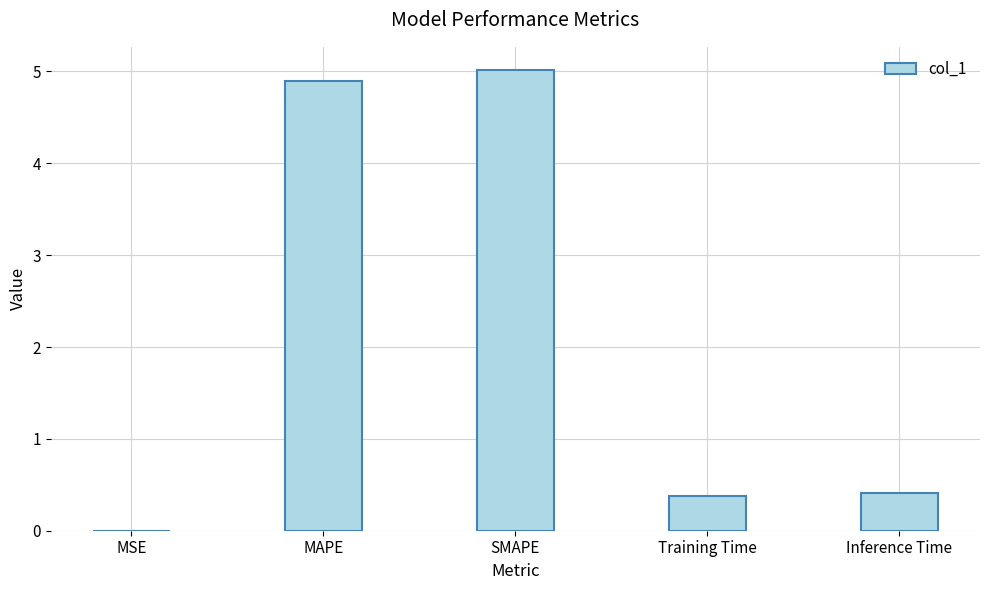

What is the sum of all values?

10.7